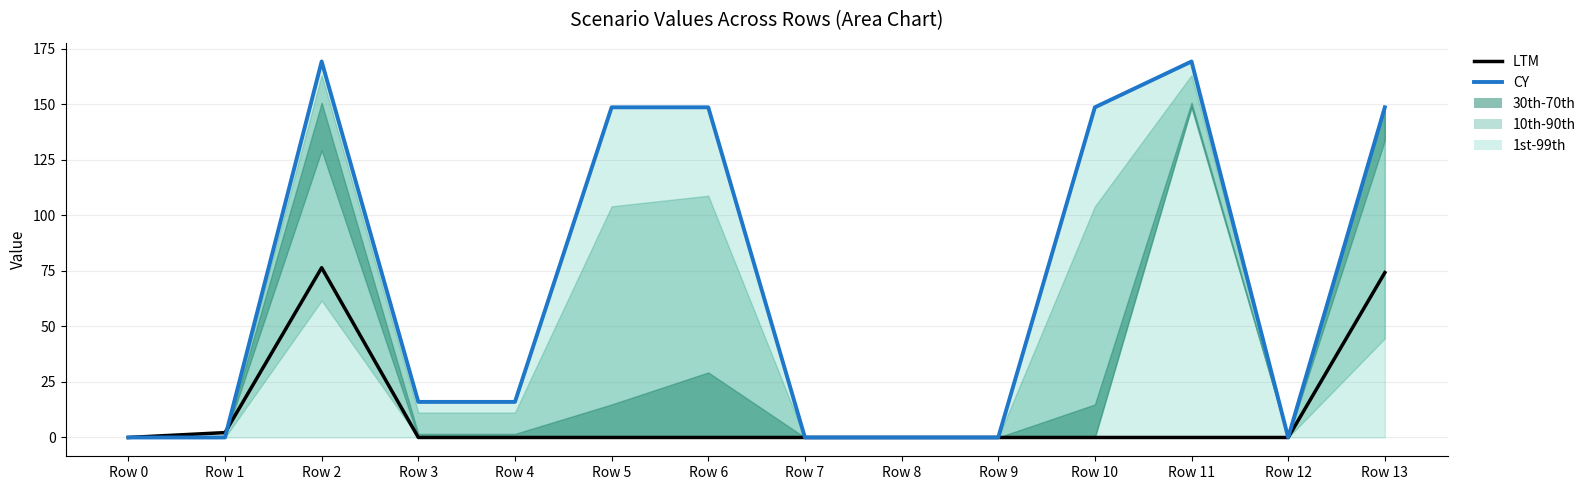

Does the chart have visible grid lines?

Yes